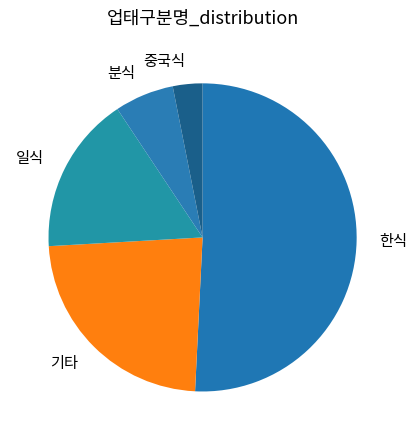

Which has a higher value, 일식 or 기타?

기타